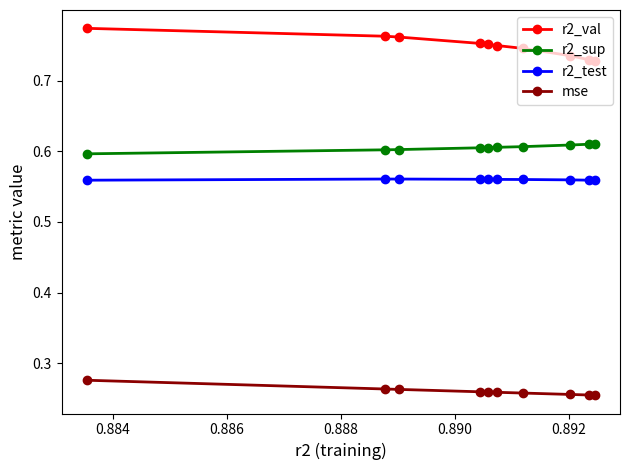

Reading right to left, list all the values displayed in this chart.

r2_val: 0.8	0.8	0.8	0.8	0.8	0.7	0.7	0.7	0.7	0.7
r2_sup: 0.6	0.6	0.6	0.6	0.6	0.6	0.6	0.6	0.6	0.6
r2_test: 0.6	0.6	0.6	0.6	0.6	0.6	0.6	0.6	0.6	0.6
mse: 0.3	0.3	0.3	0.3	0.3	0.3	0.3	0.3	0.3	0.3